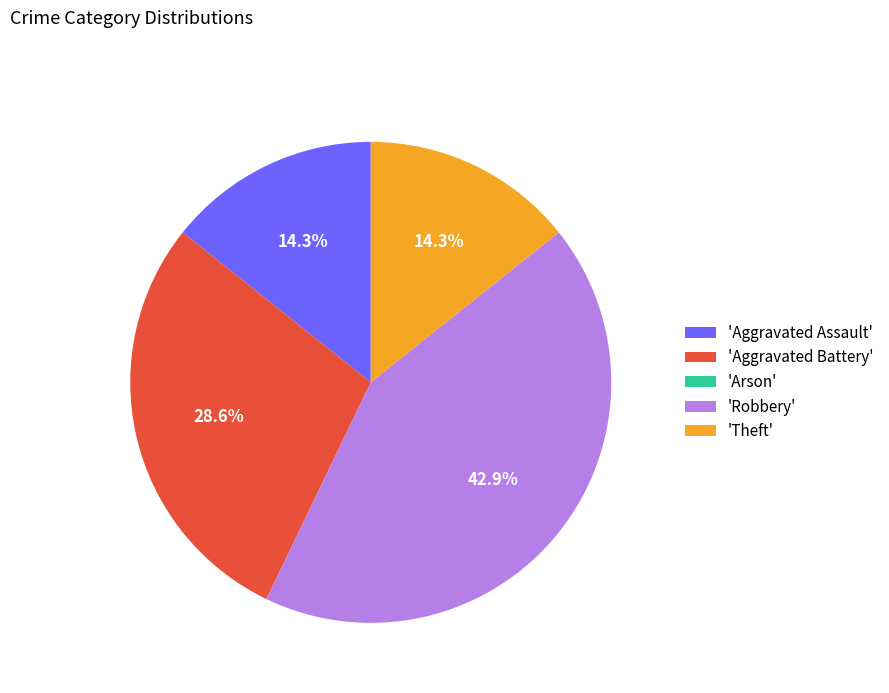

What portion of the pie excludes 'Theft'?

85.7%